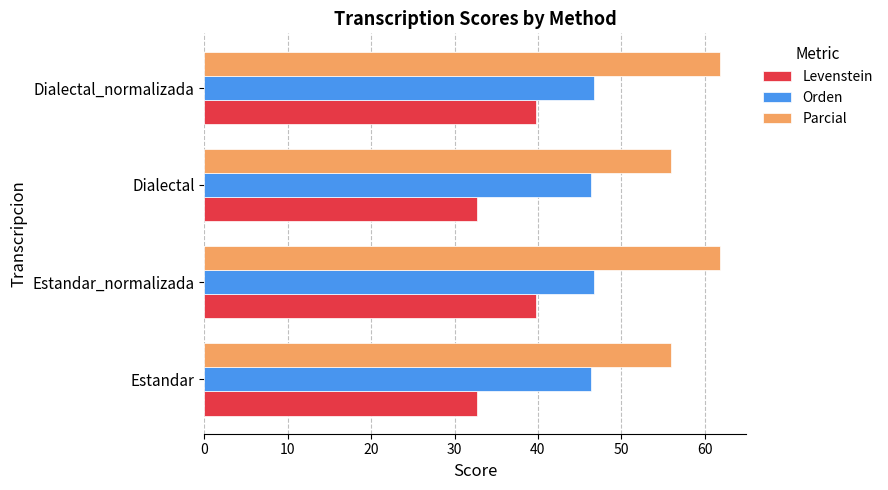

What is the difference between the Parcial values at Dialectal_normalizada and Dialectal?

5.9